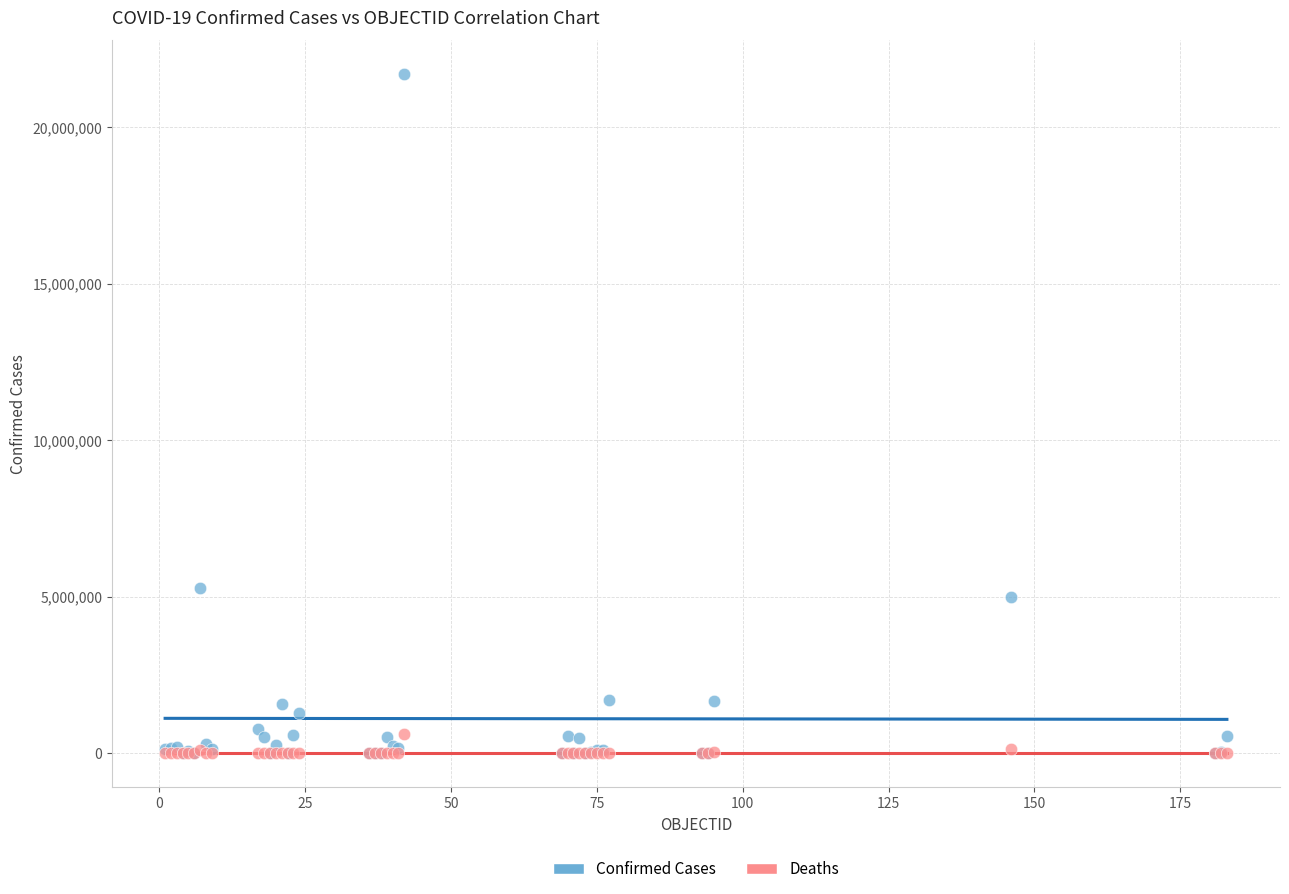

In the Confirmed Cases series, what Y value is closest to 10849979?

5277525